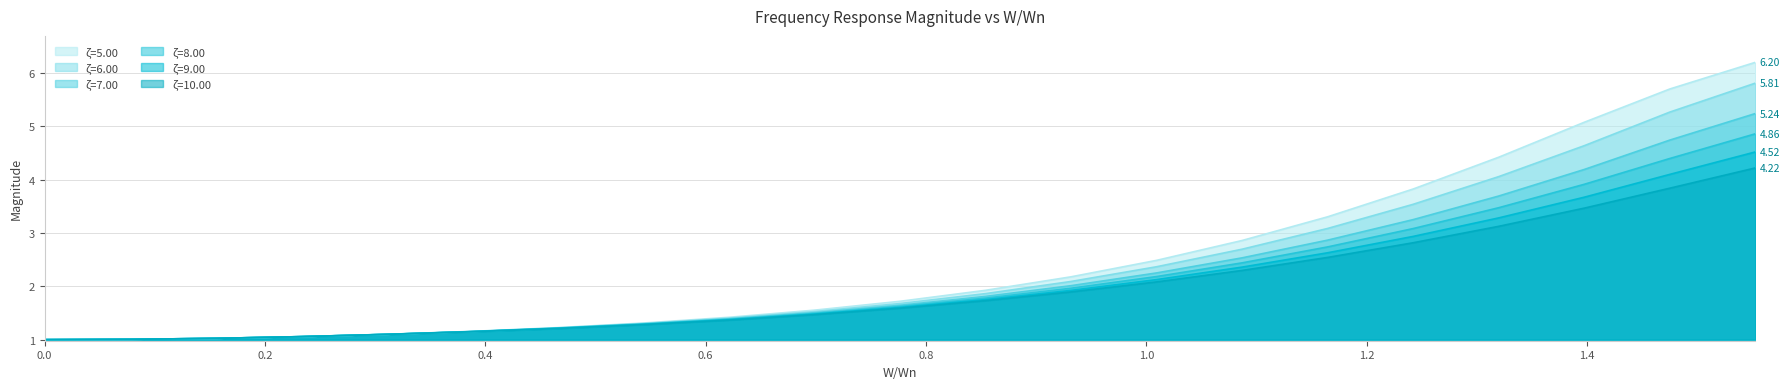

Which series has the widest spread of values?

ζ=5.00